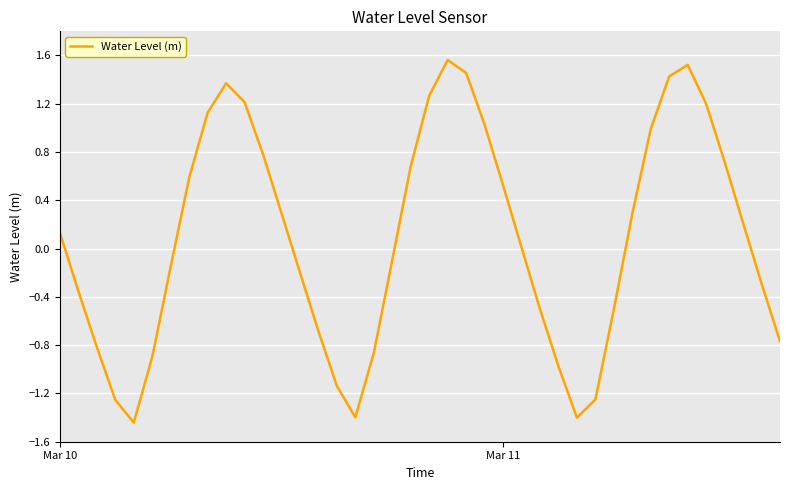

How many lines are shown in the chart?

1